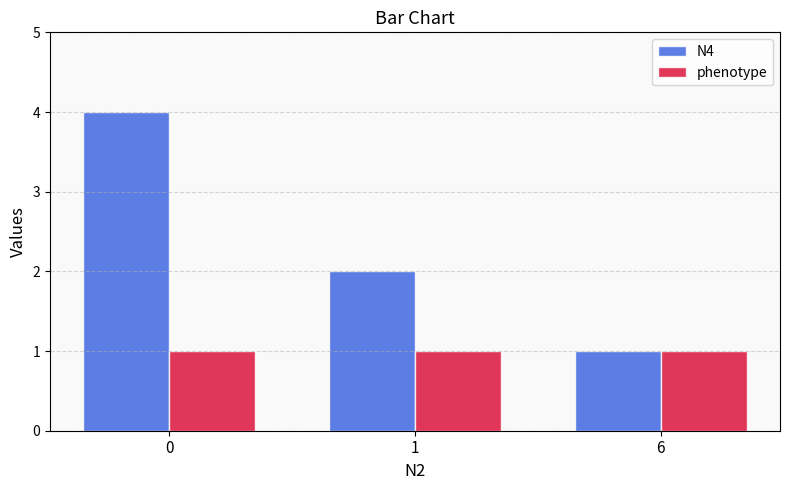

Is it true that N4 equals 2 at 6?

False